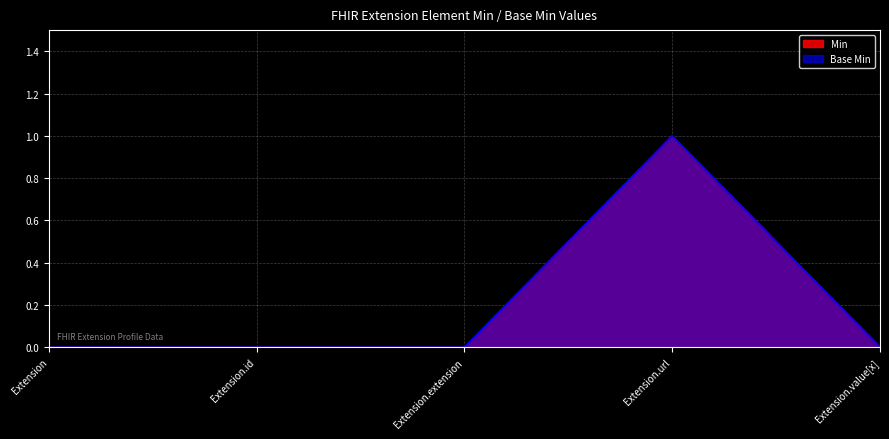

The value of Min at Extension.extension is -1. True or false?

False